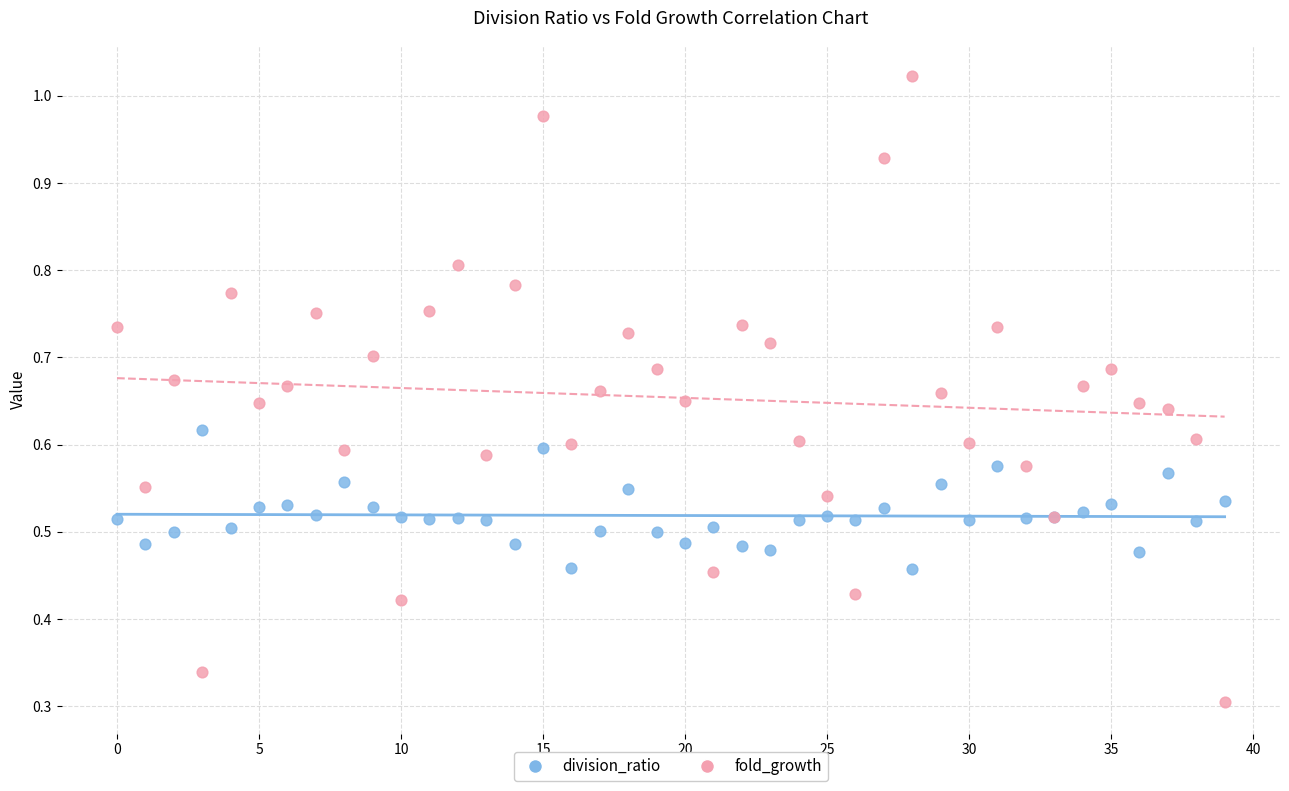

Which series reaches the maximum Y coordinate?

fold_growth